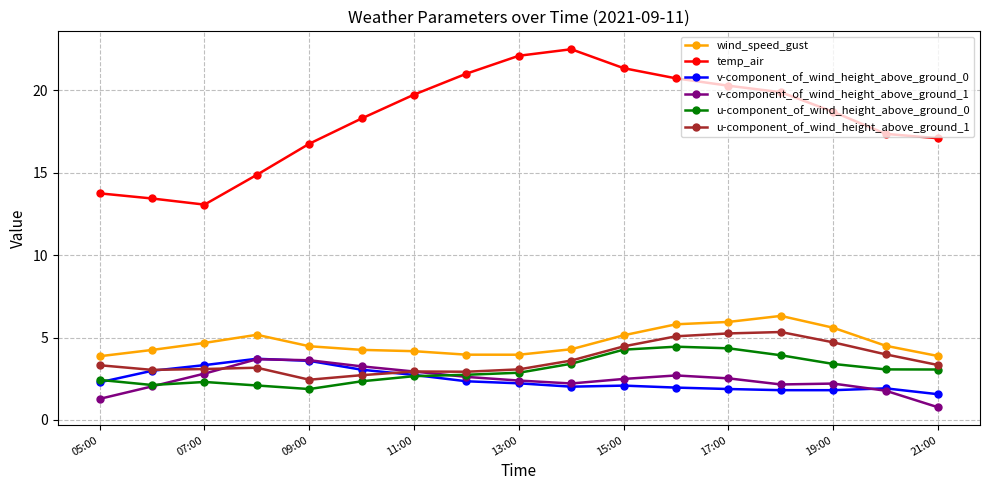

What is the maximum value for v-component_of_wind_height_above_ground_1?

3.7